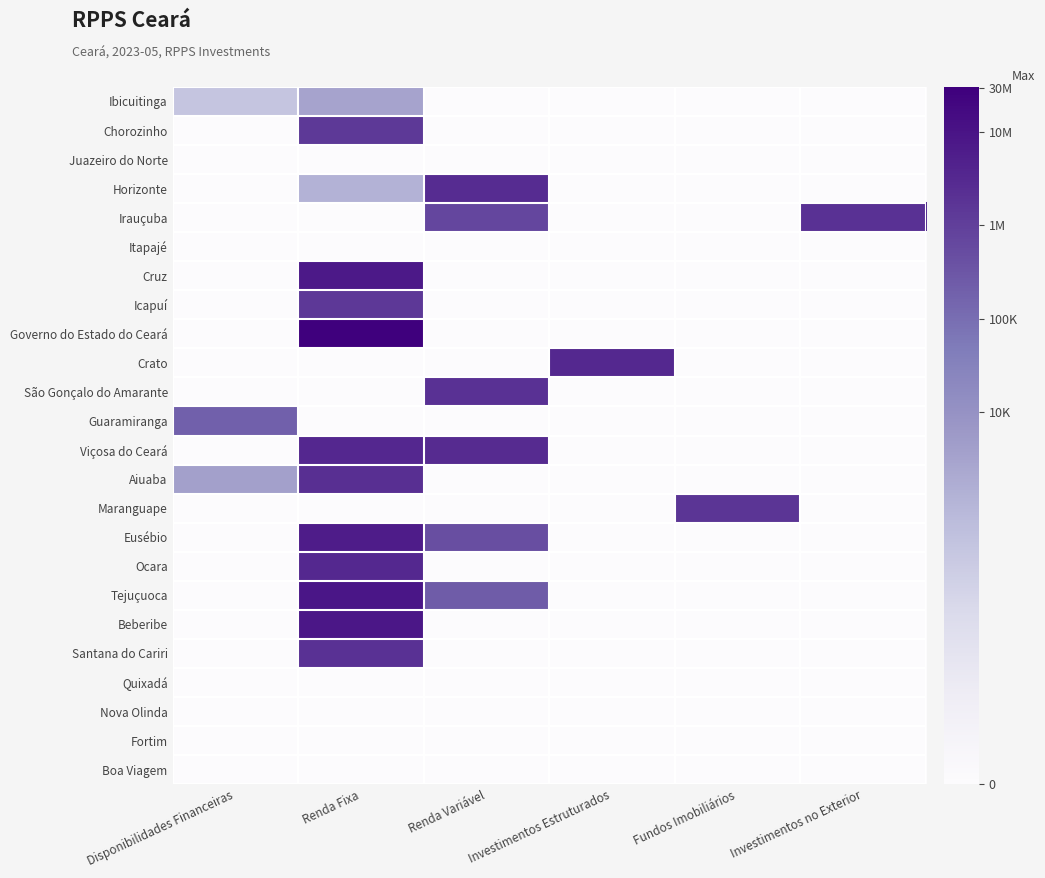

Which series changed the most between Renda Fixa and Investimentos Estruturados?

Governo do Estado do Ceará